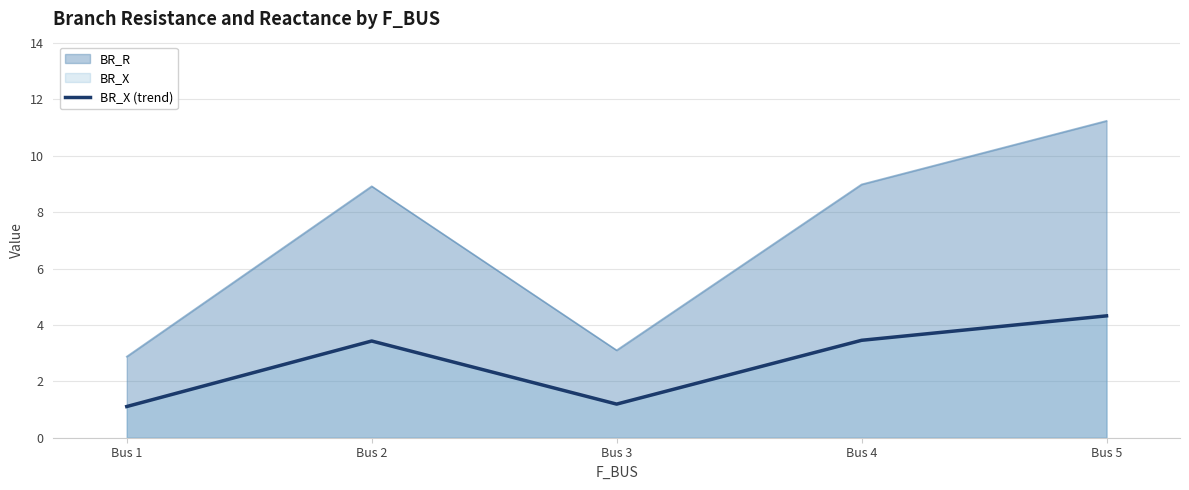

What is the sum of all values?

13.5